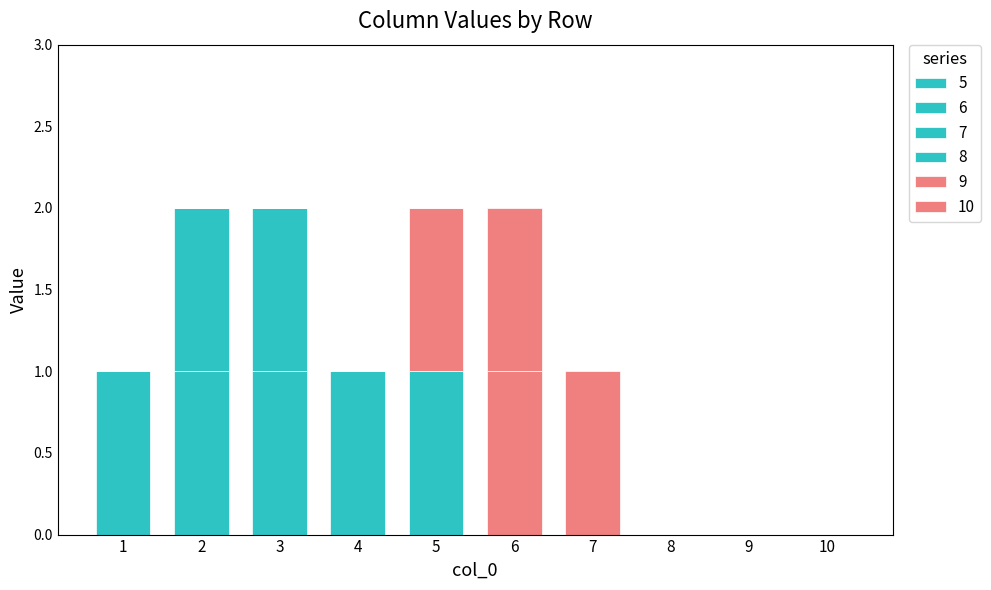

How many categories are shown in the chart?

10